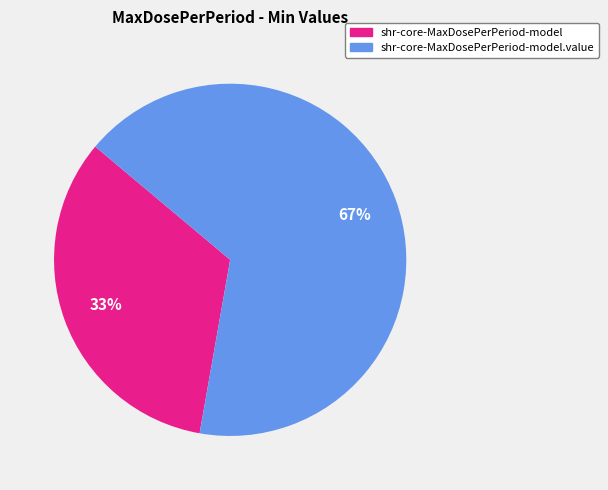

Is there any slice that represents more than half of the pie?

Yes